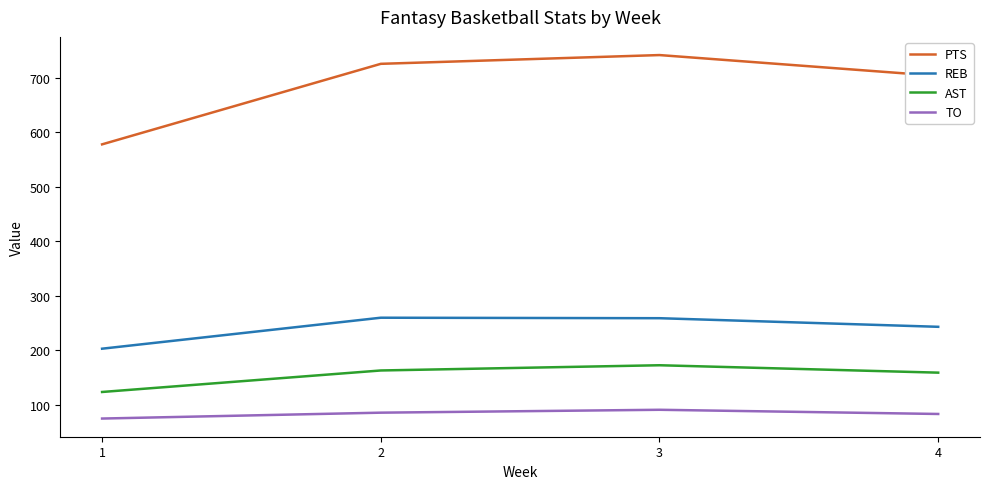

Does the chart display data point markers on the line(s)?

No